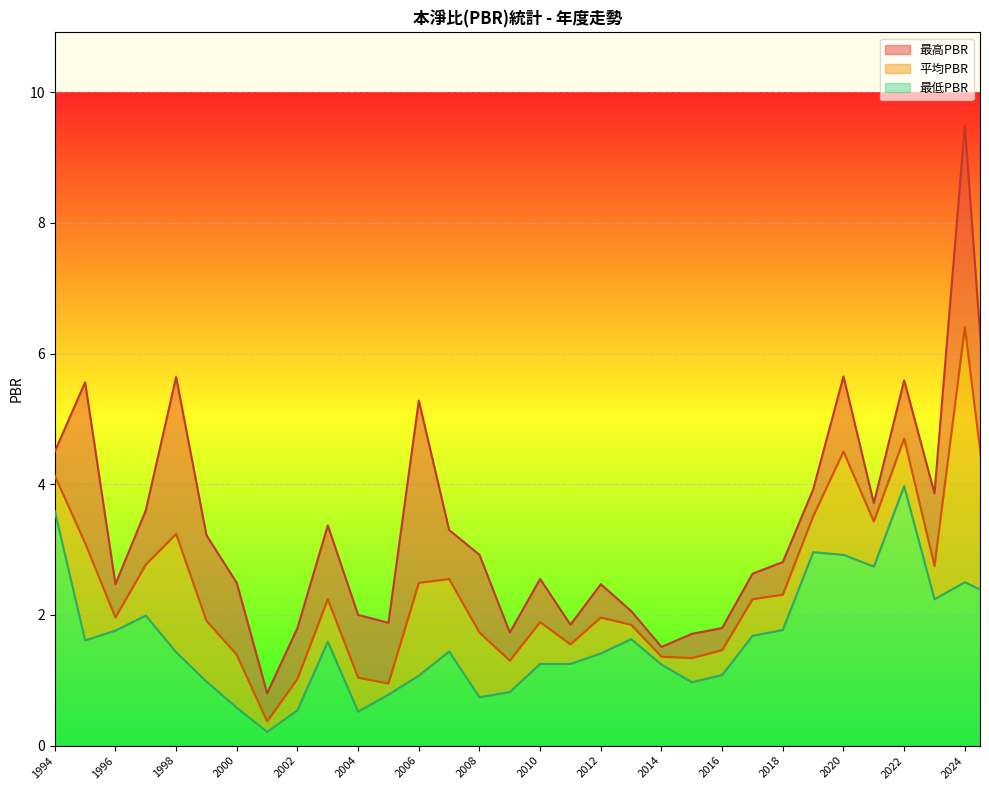

What is the average value of the 最低PBR series?

1.6